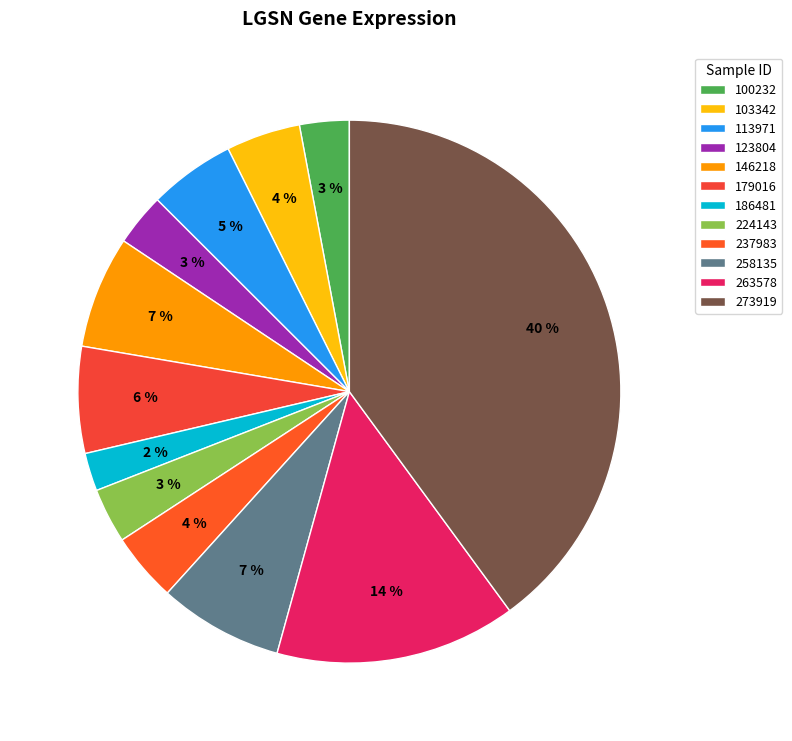

To the nearest percent, what is the average slice percentage?

8%